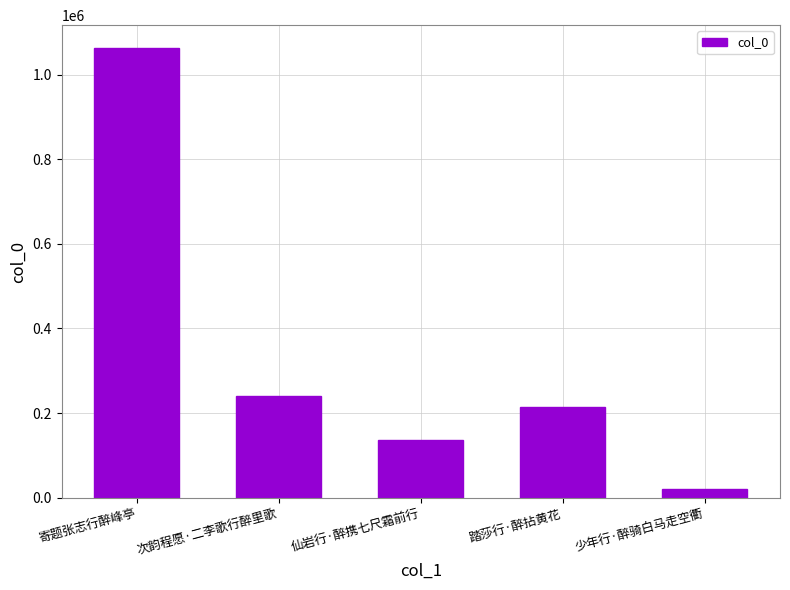

What is the approximate value at 少年行·醉骑白马走空衢, to the nearest 10?

21200